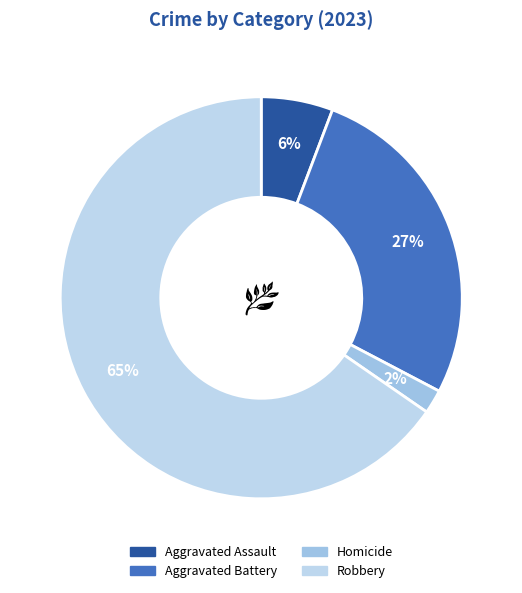

To the nearest percent, what is the average slice percentage?

25%